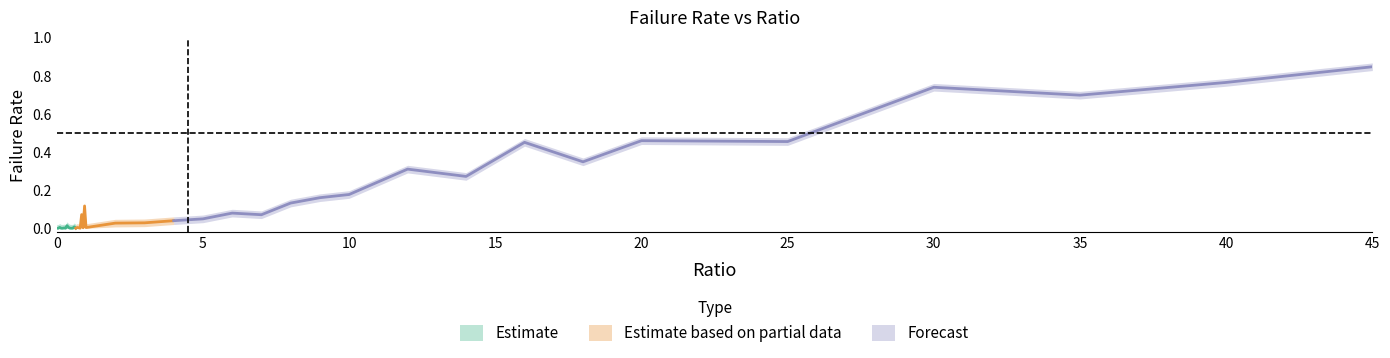

At which category is the sum across all series the highest?

45